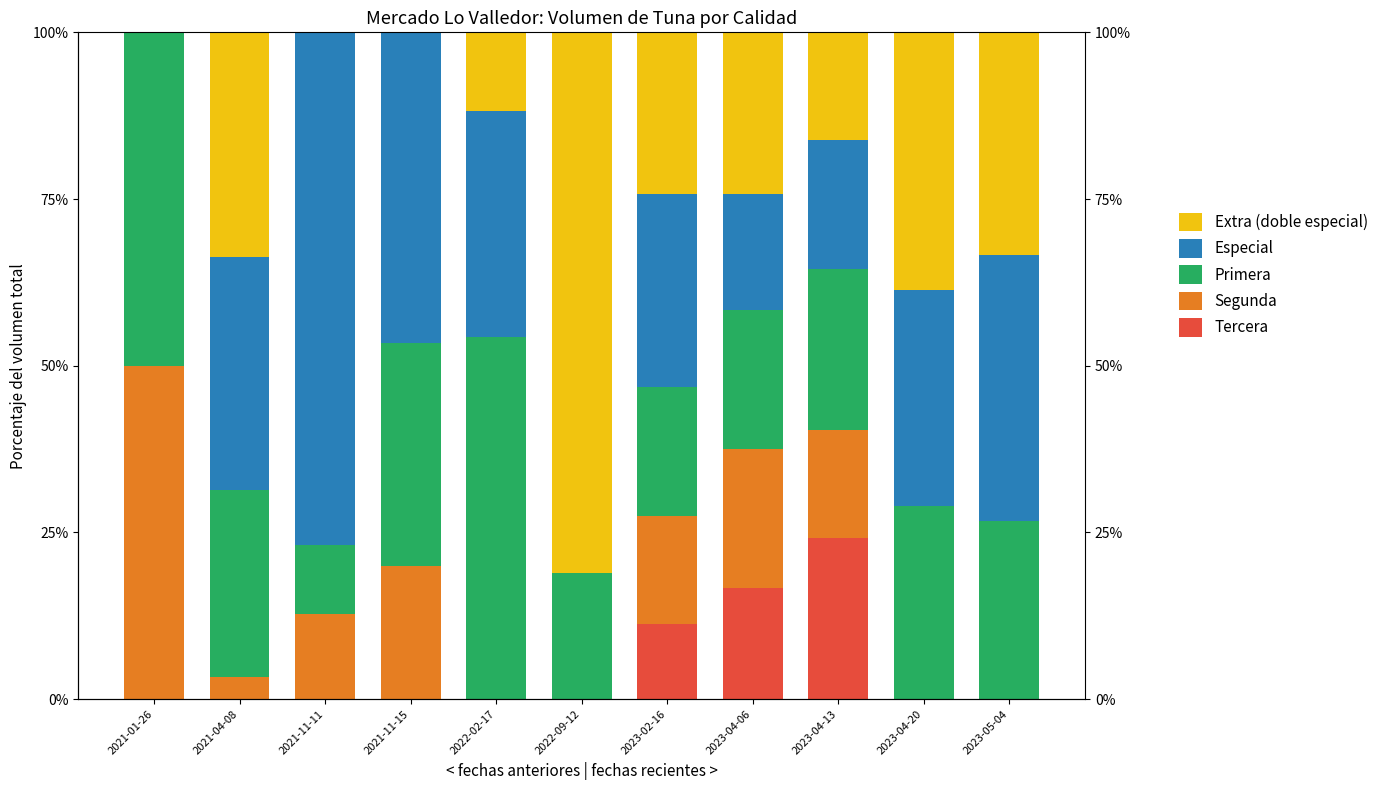

What position from the right is 2023-05-04?

1